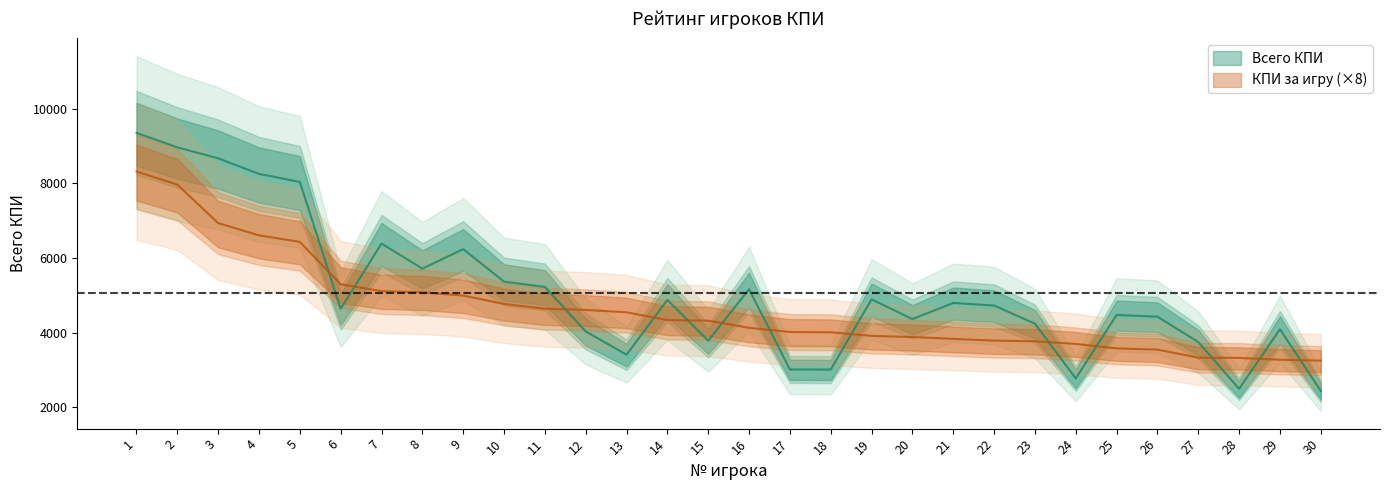

Which series has the largest total across all categories?

Всего